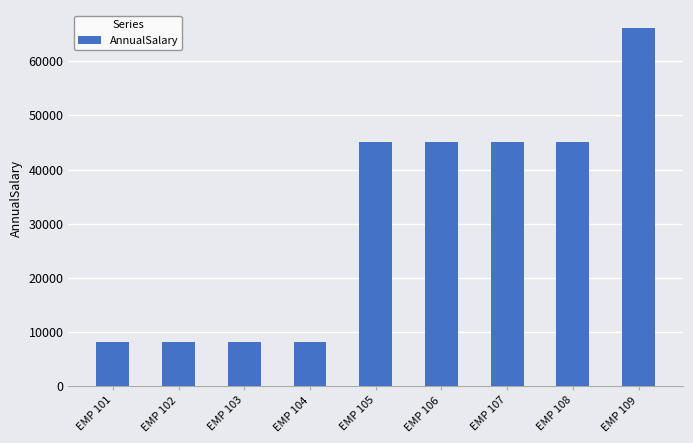

What is the greatest value displayed?

66170.0